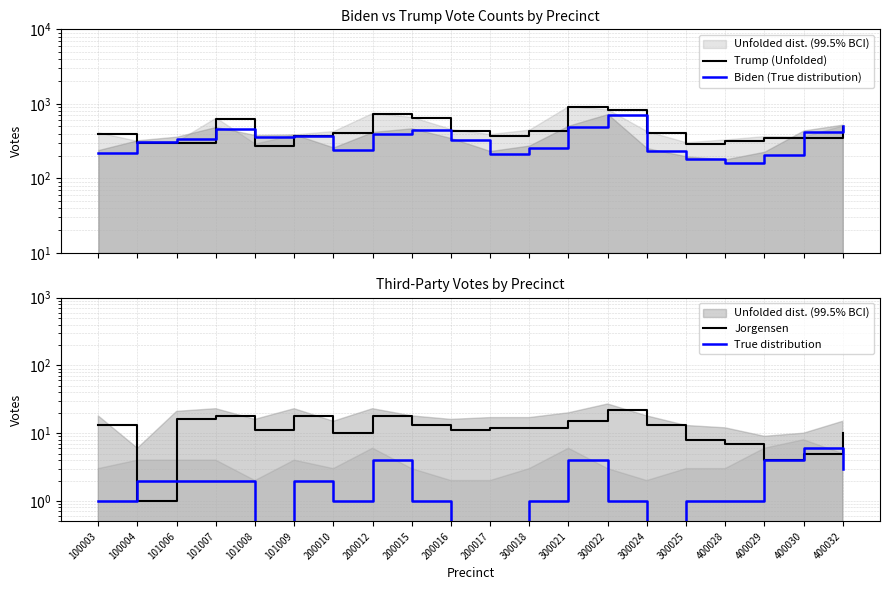

Reading left to right, transcribe all the data shown in this chart.

Trump (Unfolded): 100003=395	100004=298	101006=295	101007=631	101008=273	101009=368	200010=412	200012=735	200015=646	200016=439	200017=374	300018=430	300021=913	300022=823	300024=411	300025=286	400028=313	400029=350	400030=345	400032=495
Biden (True distribution): 100003=219	100004=305	101006=343	101007=466	101008=362	101009=369	200010=240	200012=397	200015=447	200016=328	200017=213	300018=256	300021=487	300022=709	300024=235	300025=180	400028=162	400029=208	400030=418	400032=507
Jorgensen: 100003=13	100004=1	101006=16	101007=18	101008=11	101009=18	200010=10	200012=18	200015=13	200016=11	200017=12	300018=12	300021=15	300022=22	300024=13	300025=8	400028=7	400029=4	400030=5	400032=10
True distribution: 100003=1	100004=2	101006=2	101007=2	101008=0	101009=2	200010=1	200012=4	200015=1	200016=0	200017=0	300018=1	300021=4	300022=1	300024=0	300025=1	400028=1	400029=4	400030=6	400032=3